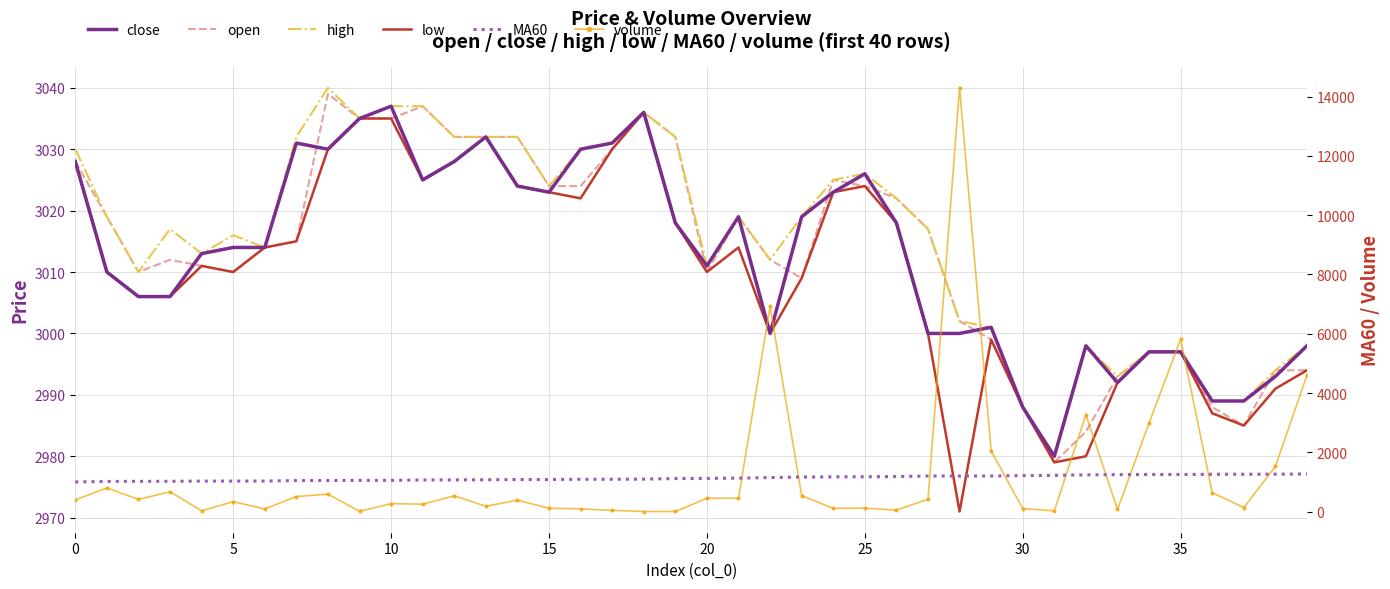

Is the value of volume at 36 greater than the value of open at 14?

No